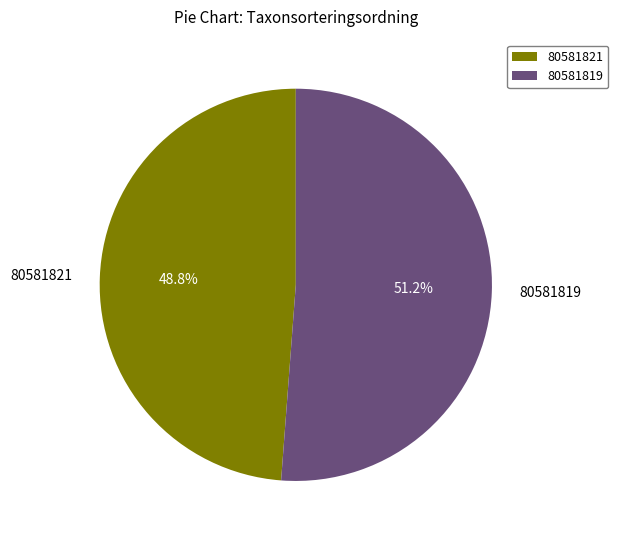

What is the ratio of the value at 80581821 to the value at 80581819?

1.0